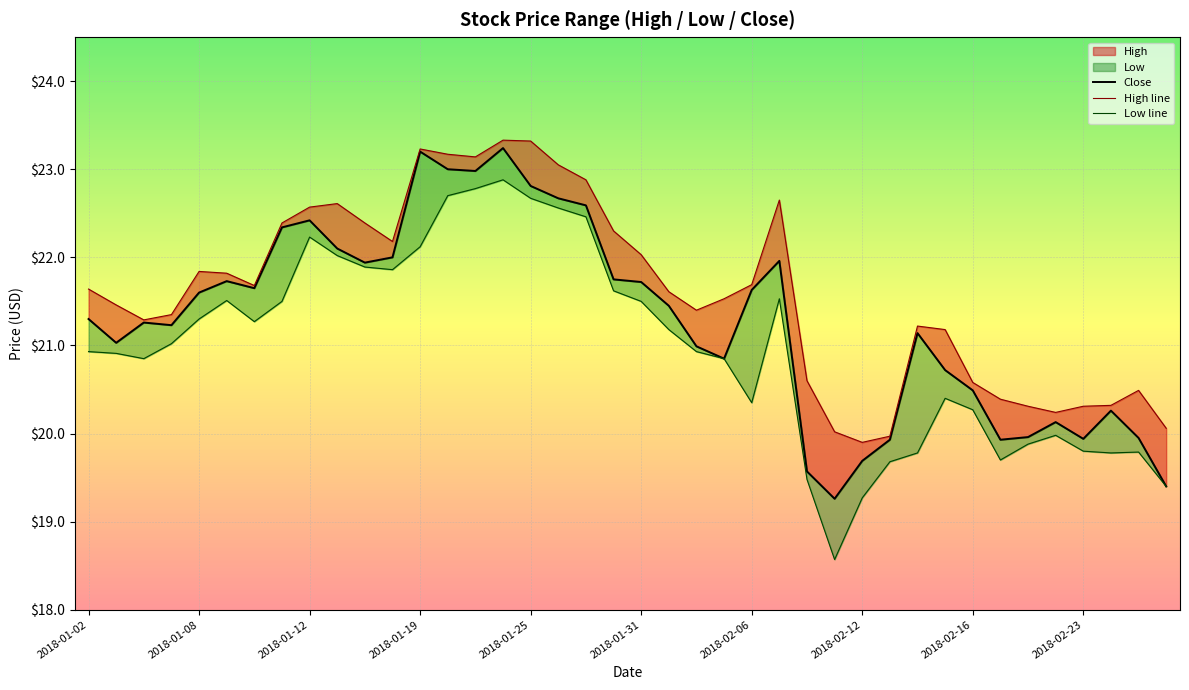

Count the number of data series in this chart.

3